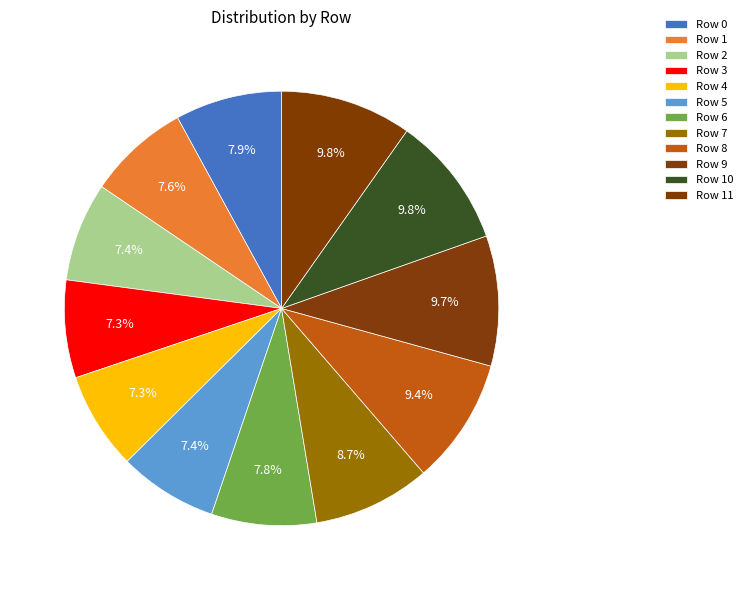

What portion of the pie excludes Row 11?

90.2%